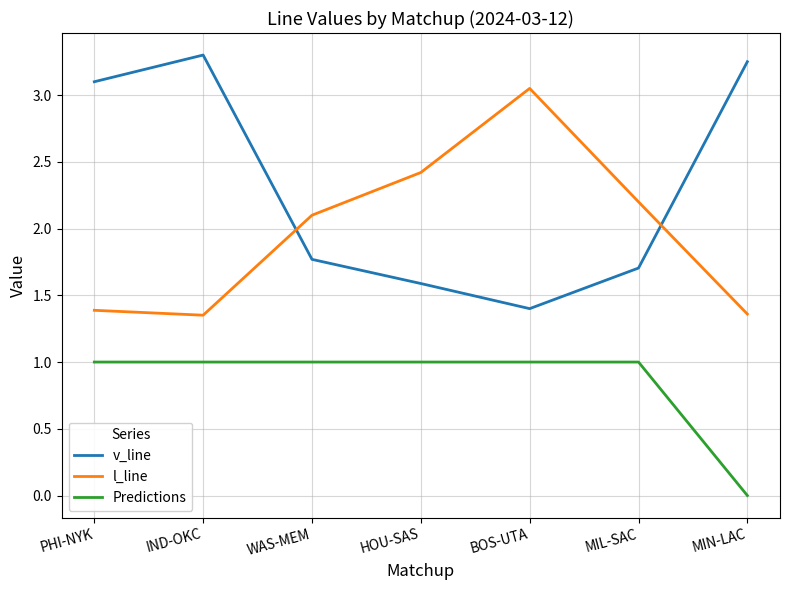

Where do v_line and l_line first cross each other?

IND-OKC and WAS-MEM